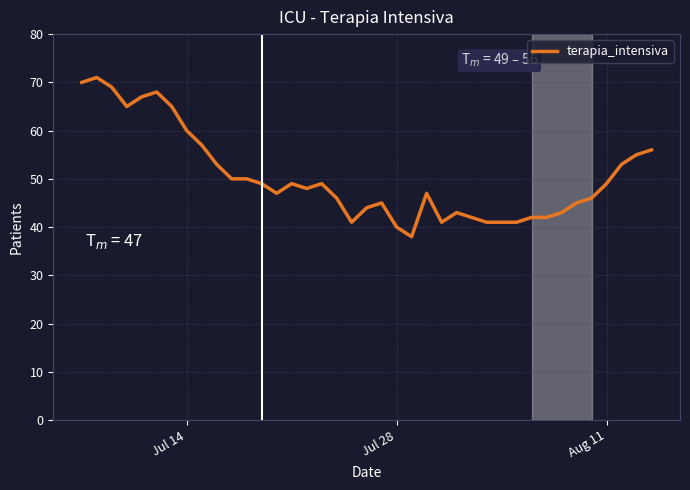

What is the difference between the maximum and minimum values?

33